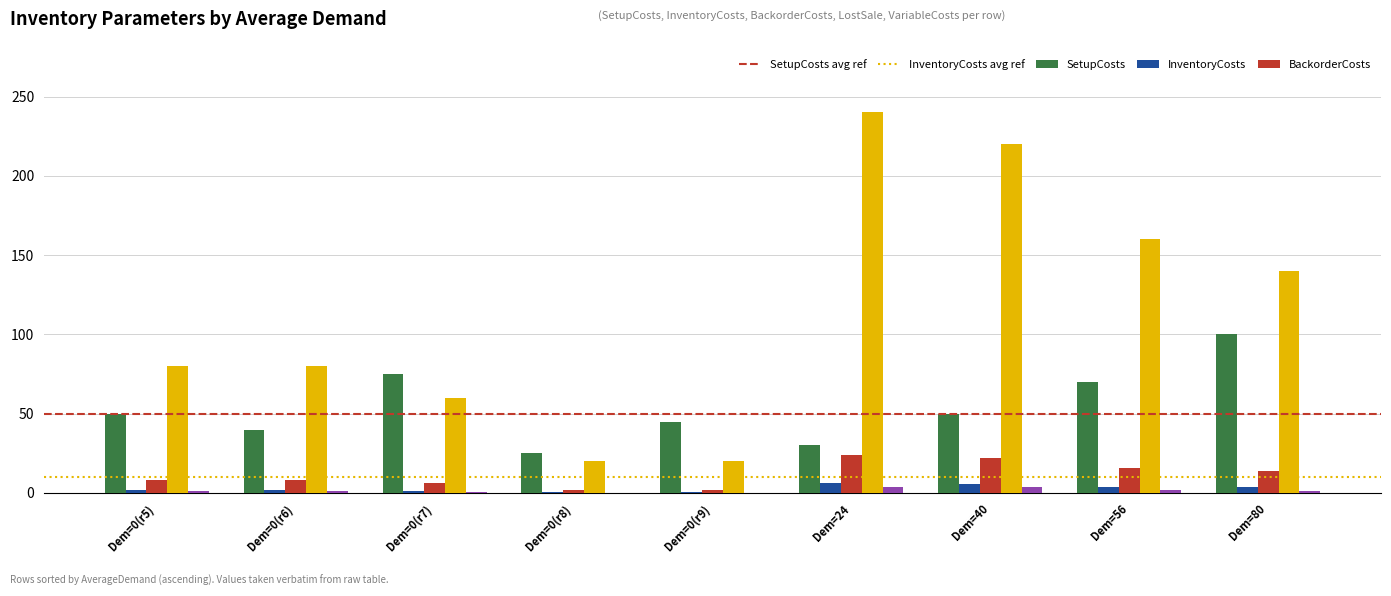

How many data points does each series have?

9